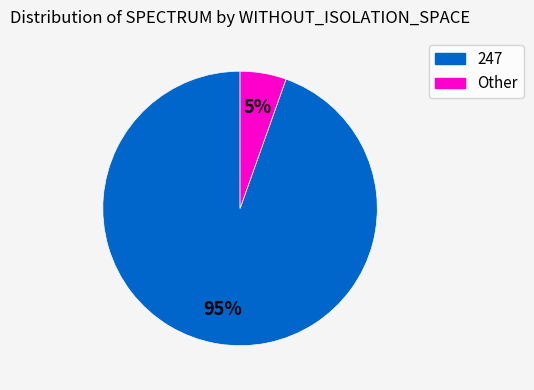

To the nearest percent, what is the average slice percentage?

50%